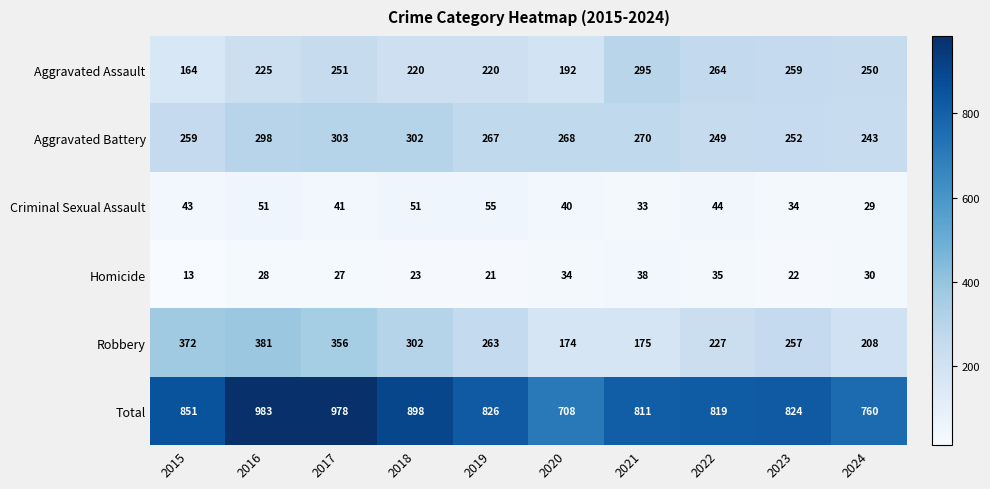

What is the lowest value of the Homicide series?

13